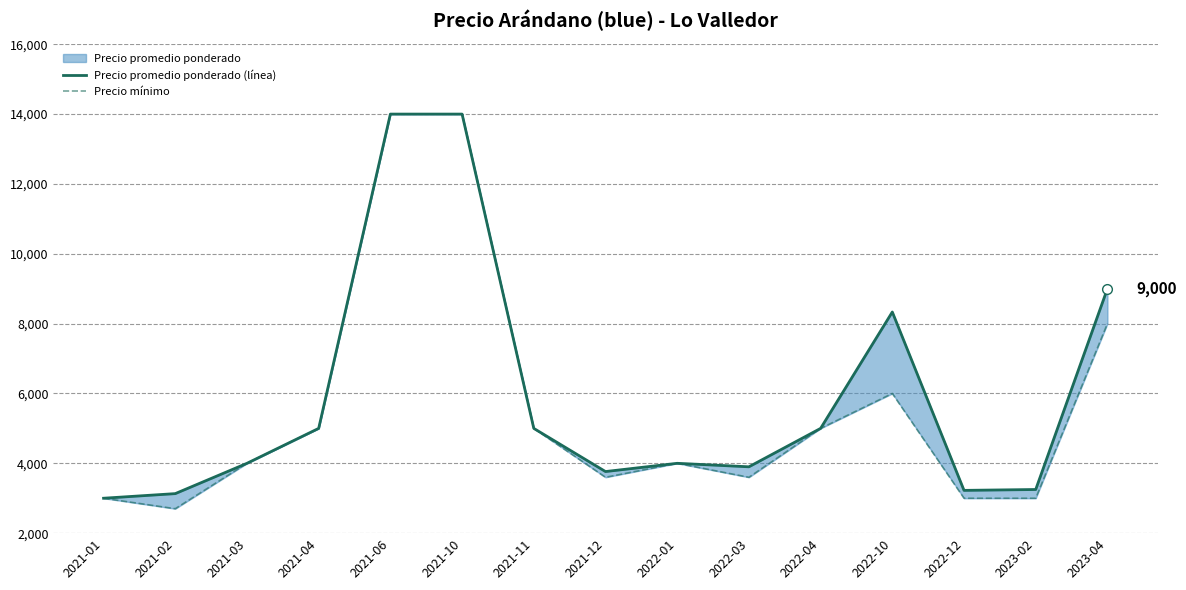

What is the label of the 1st point from the left?

2021-01